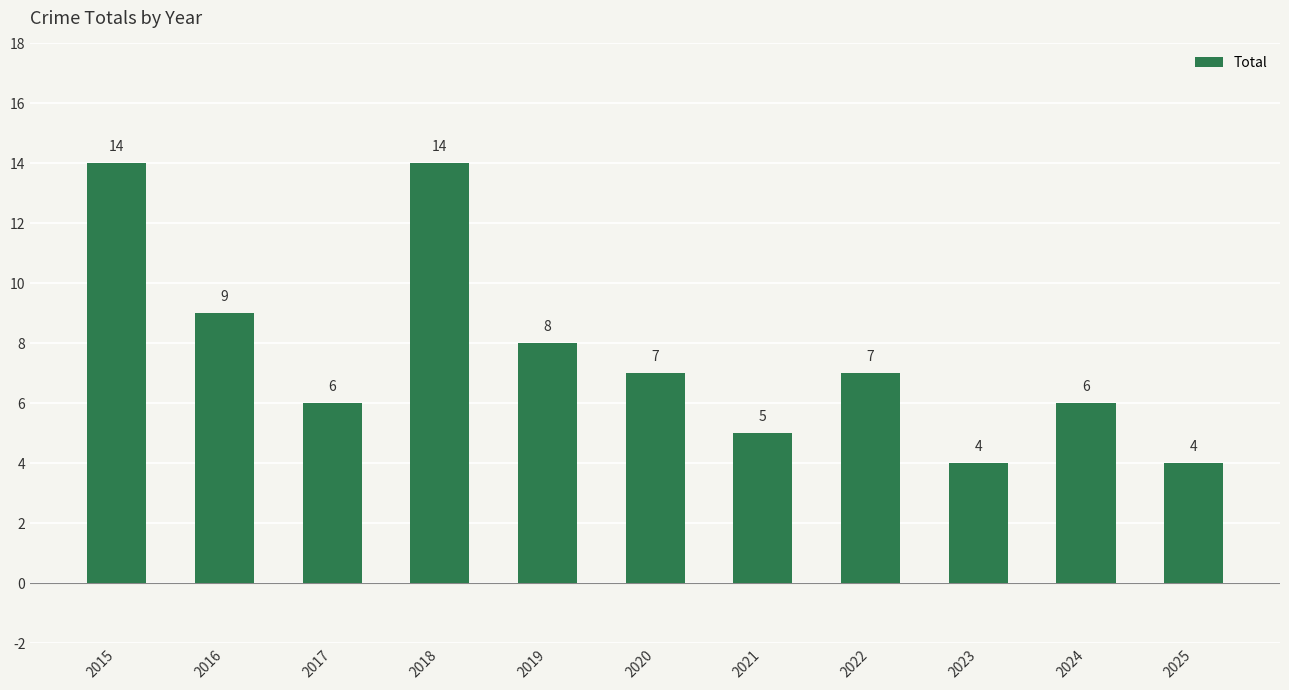

Is it true that the value at 2025 is 4?

True